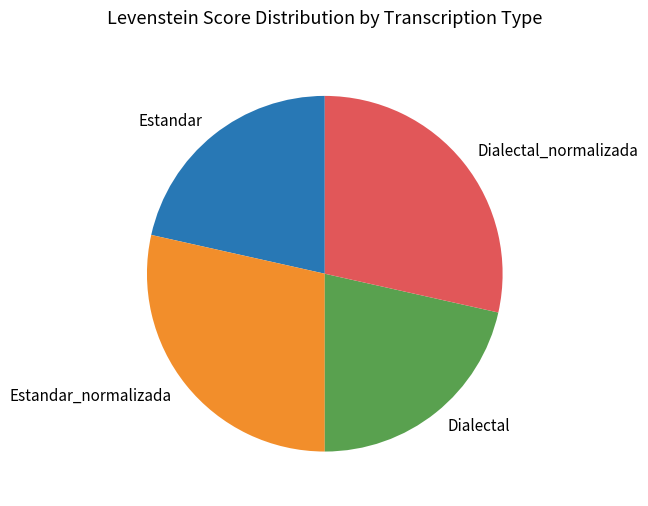

Does any single category account for the majority?

No